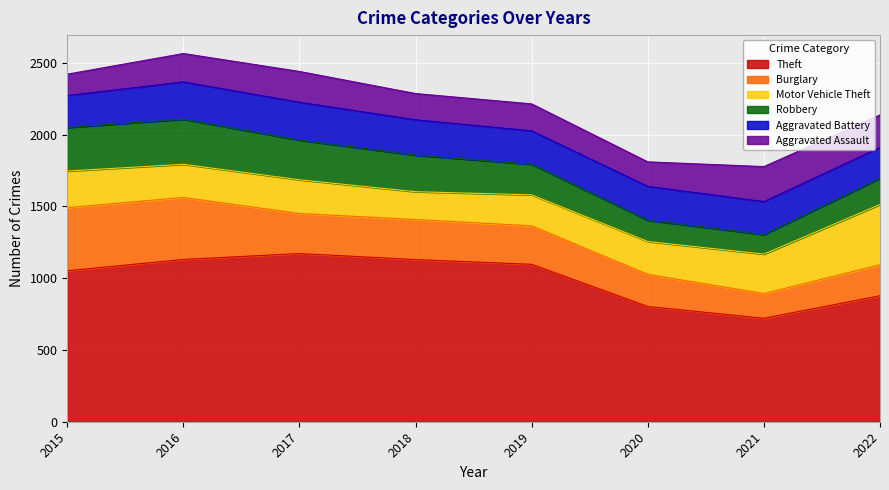

Is the value of Robbery at 2021 greater than the value of Aggravated Assault at 2019?

No